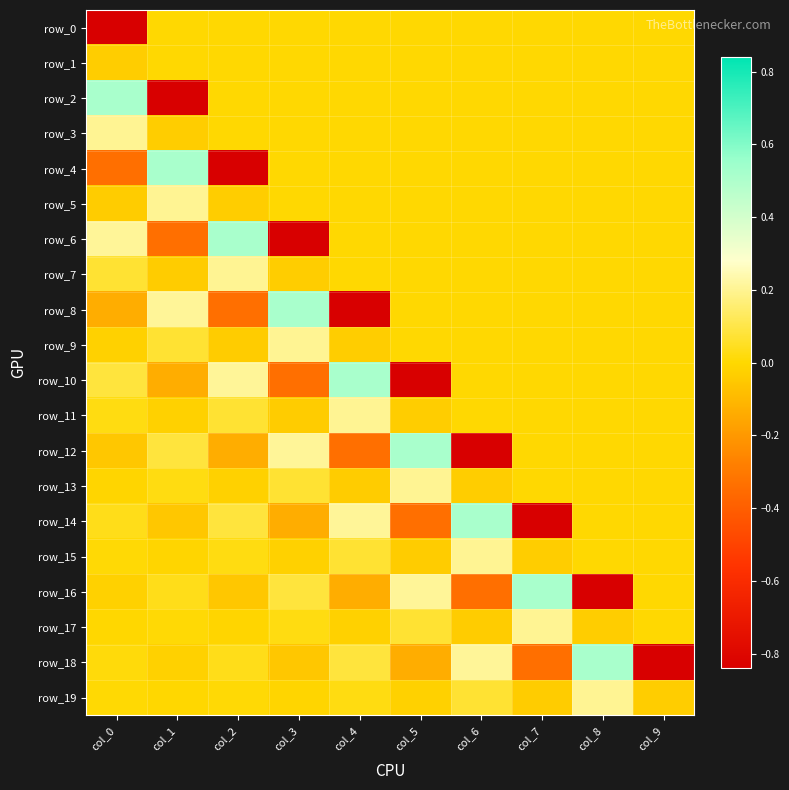

Rank the series by their maximum value, from highest to lowest.

row_2, row_4, row_6, row_8, row_10, row_12, row_14, row_16, row_18, row_3, row_5, row_7, row_9, row_11, row_13, row_15, row_17, row_19, row_0, row_1